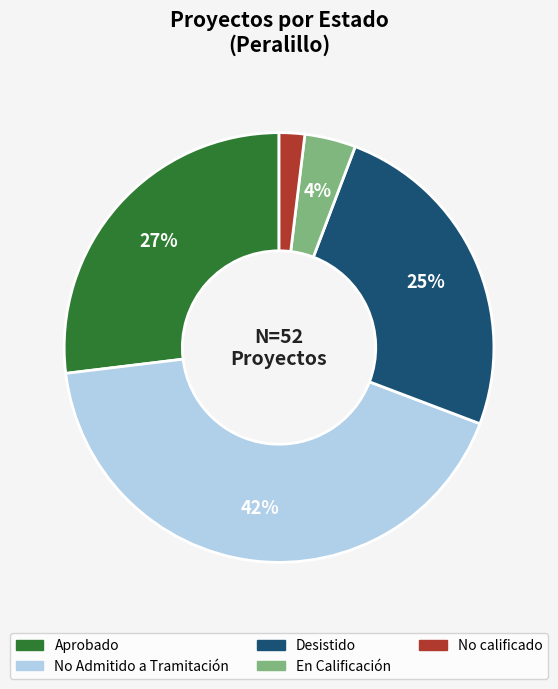

How many slices are in this pie chart?

5